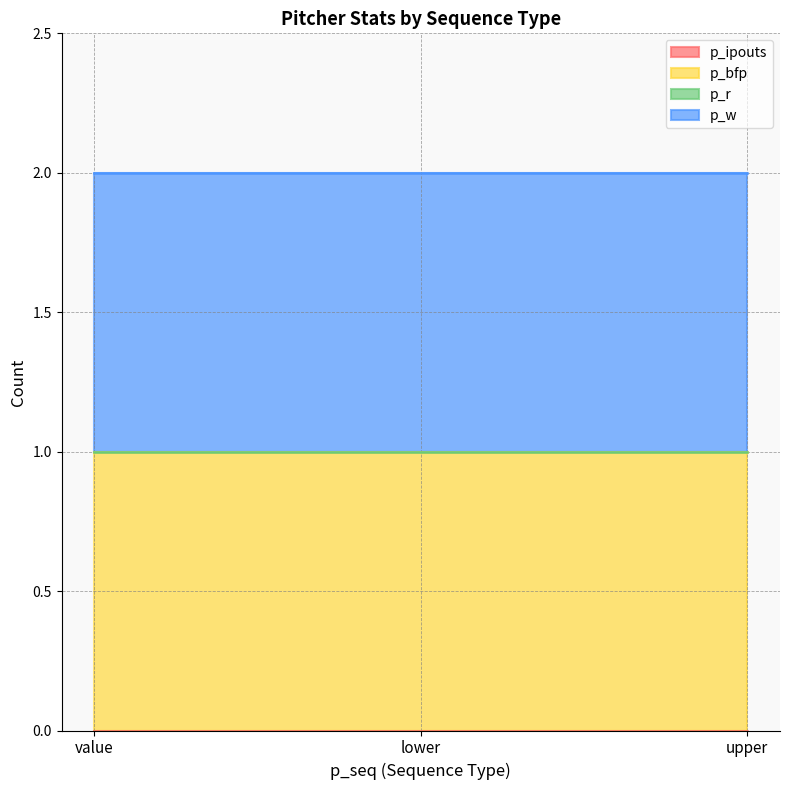

Is the value of p_r at upper greater than the value of p_bfp at value?

No